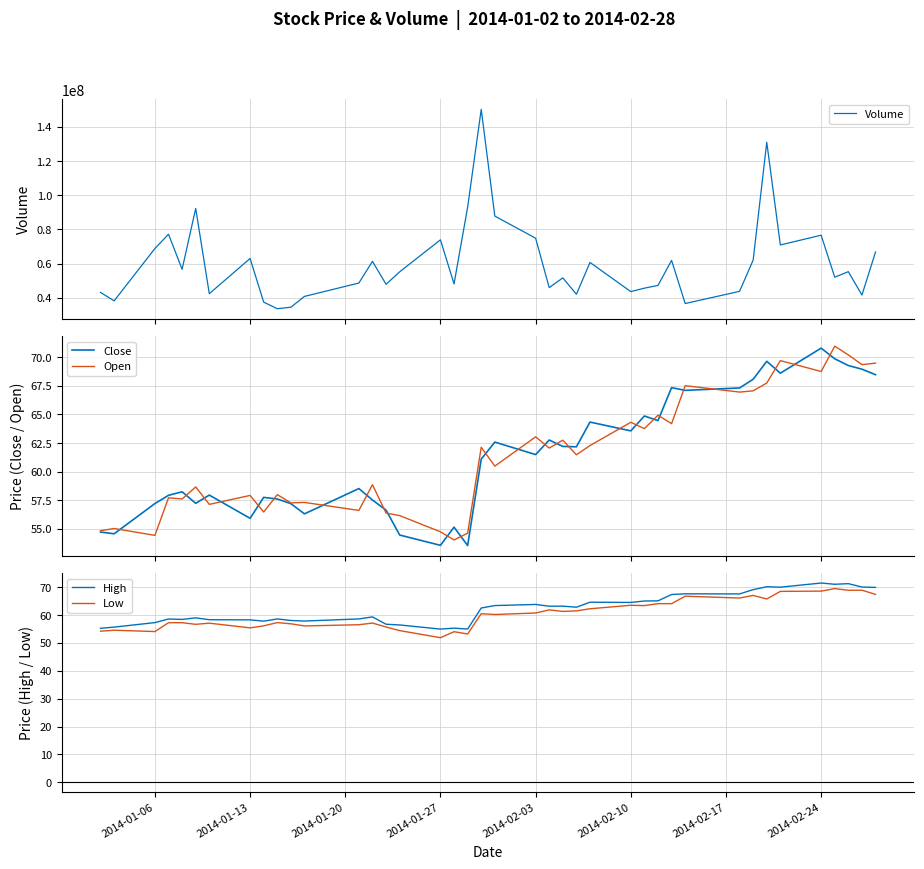

What is the lowest value of the Low series?

51.8